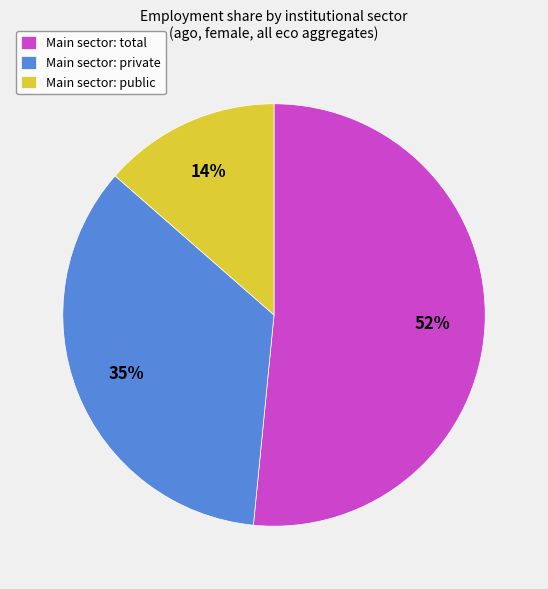

To the nearest percent, what portion does Main sector: public represent?

14%